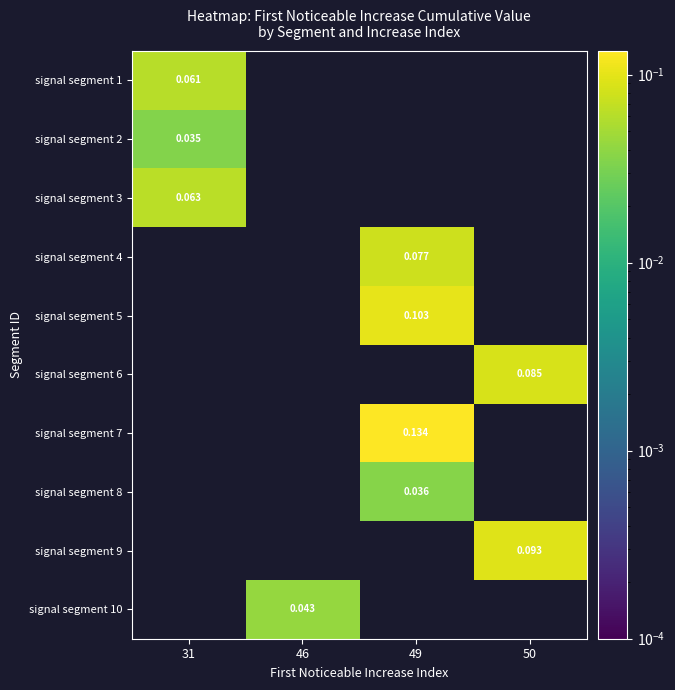

What is the difference between the highest and lowest values at 49?

0.1